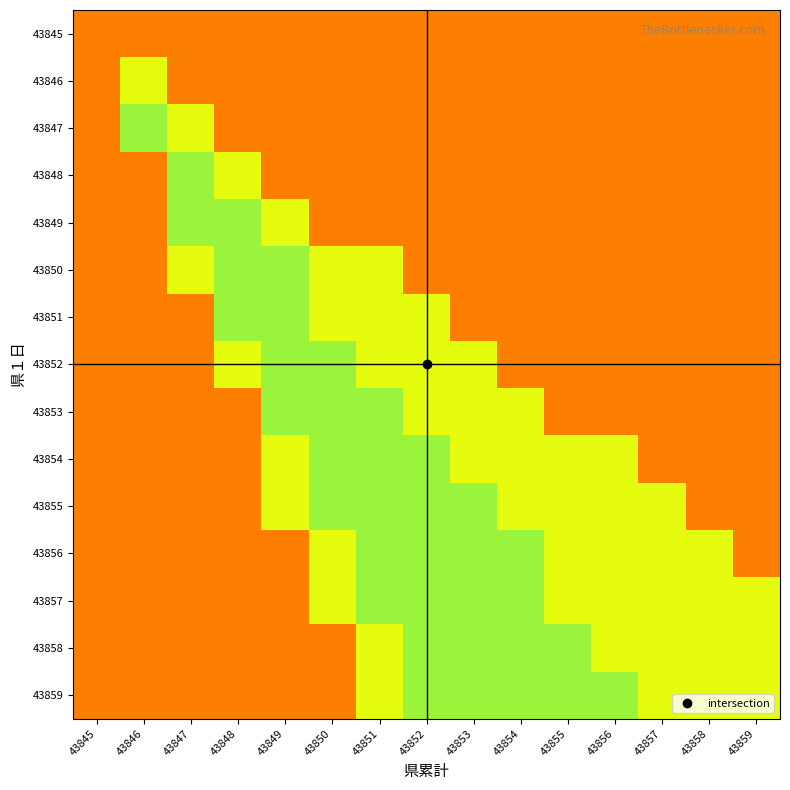

Which has a higher value, 43850 or 43851?

43850